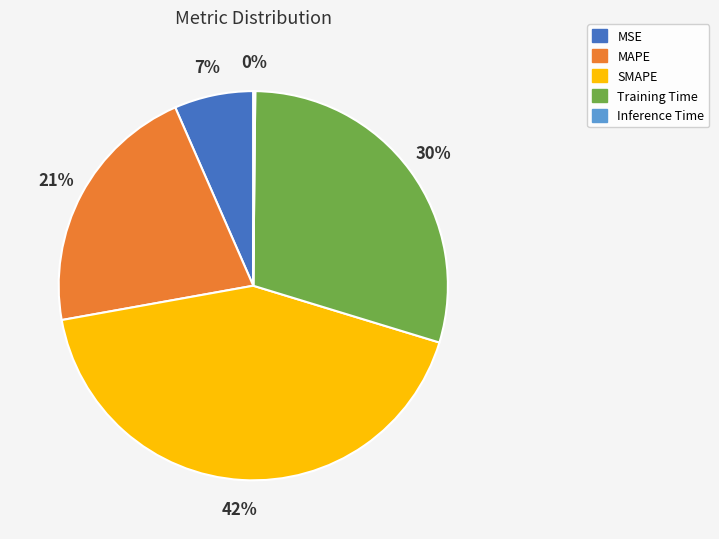

Combined, do Training Time and MSE account for over 50%?

No